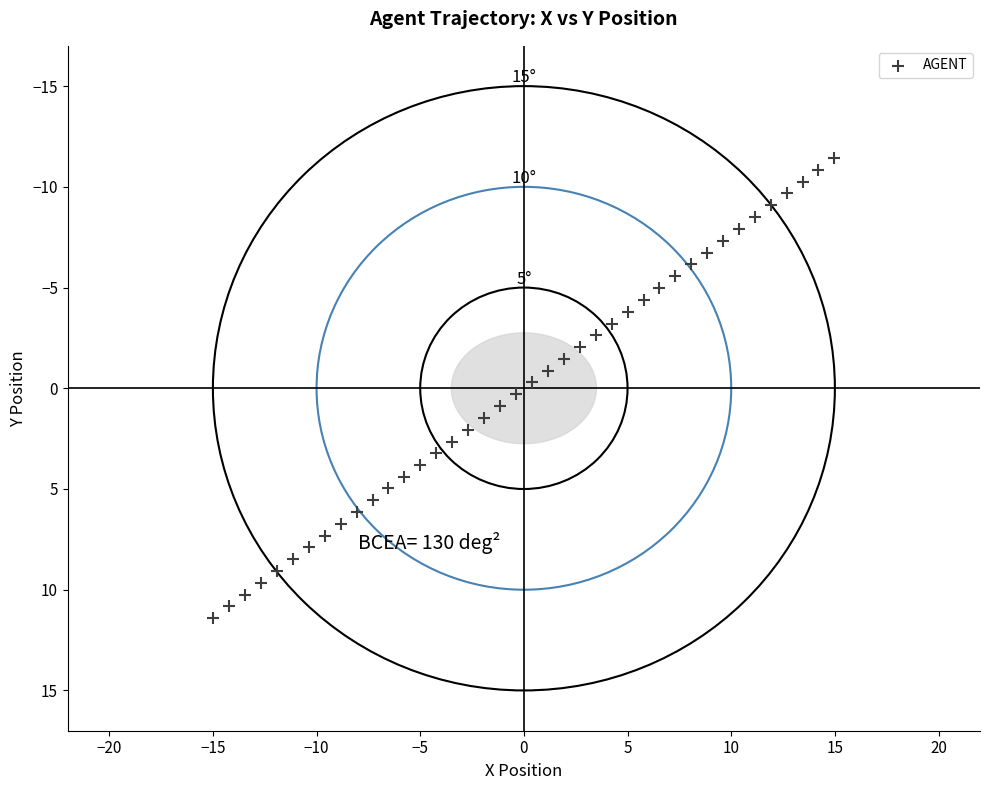

How many data points are displayed?

40